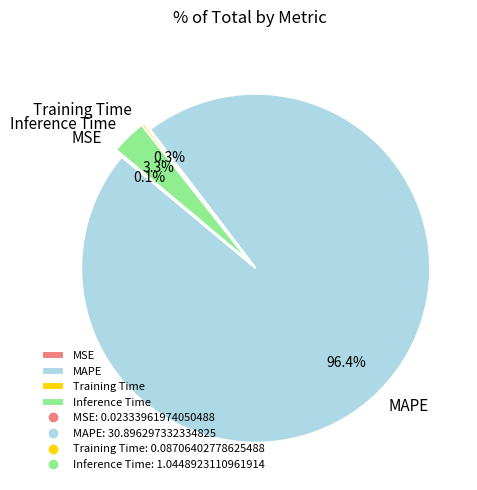

Does any single category account for the majority?

Yes